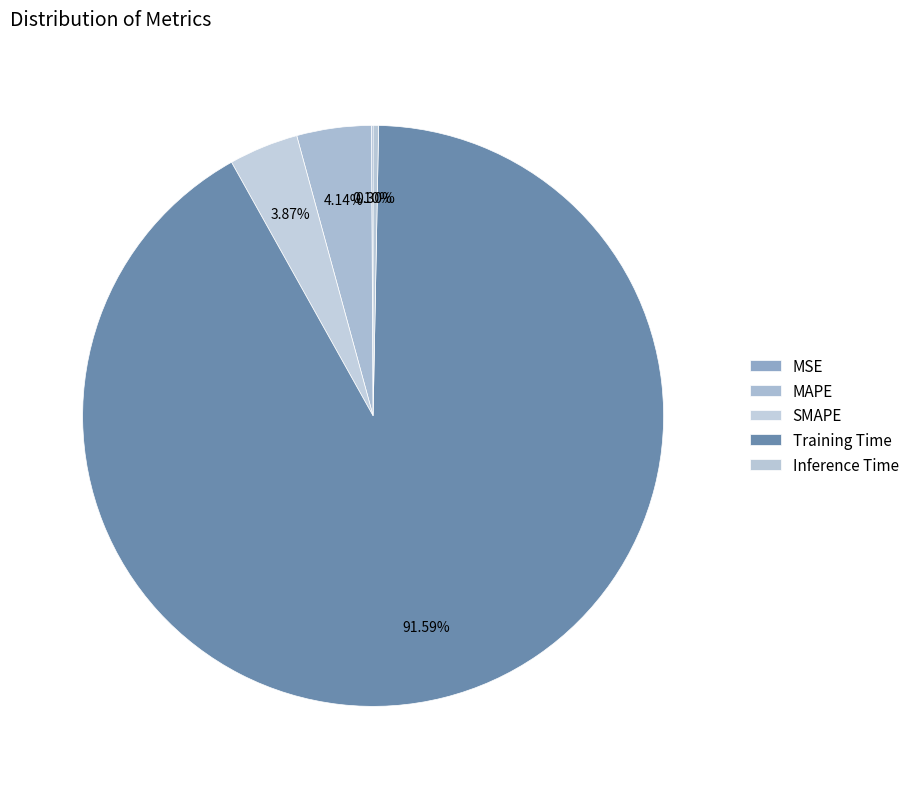

To the nearest percent, what portion does SMAPE represent?

4%